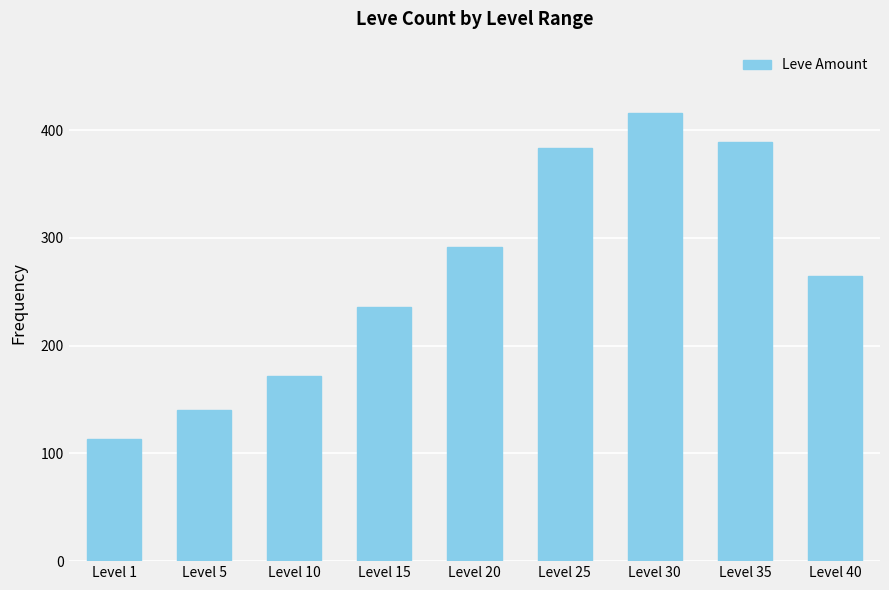

What is the average value?

267